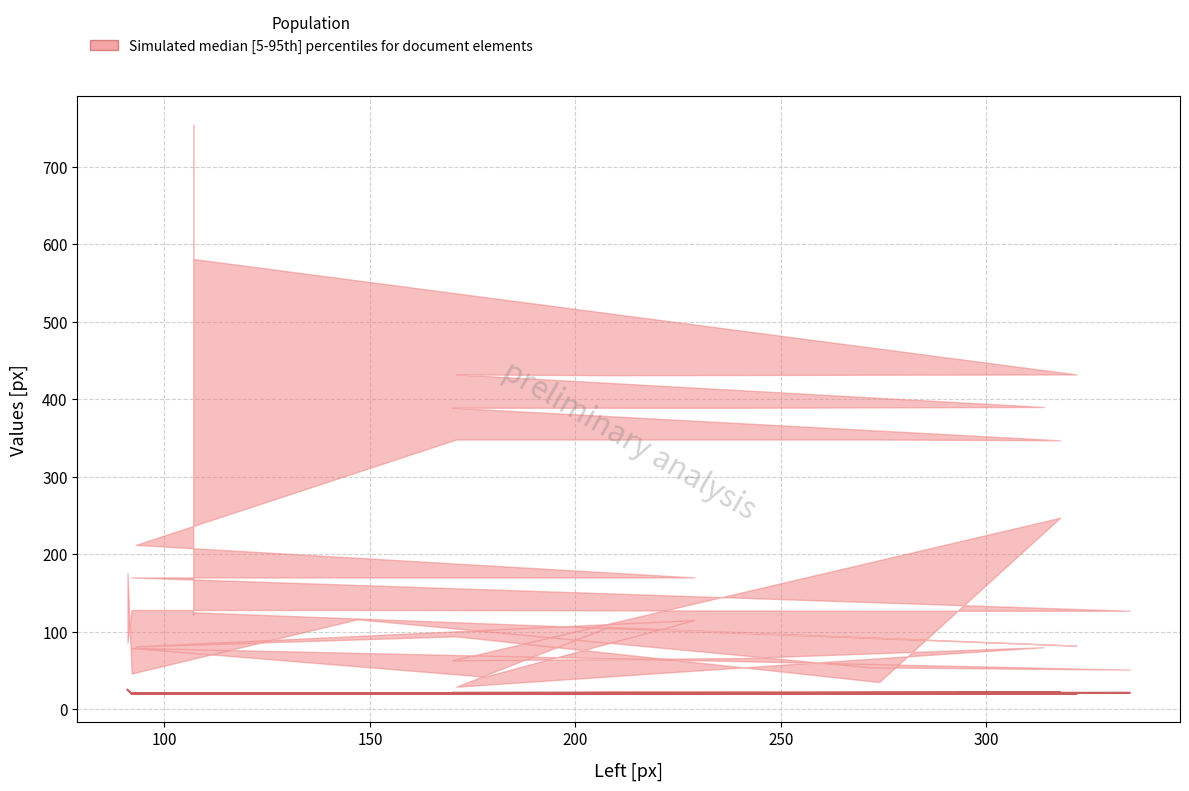

What is the label of the 17th point from the right?

200